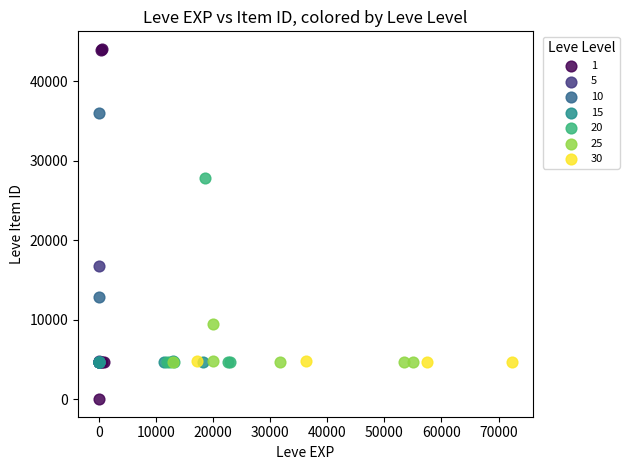

What are all the series names shown in the legend?

1, 5, 10, 15, 20, 25, 30